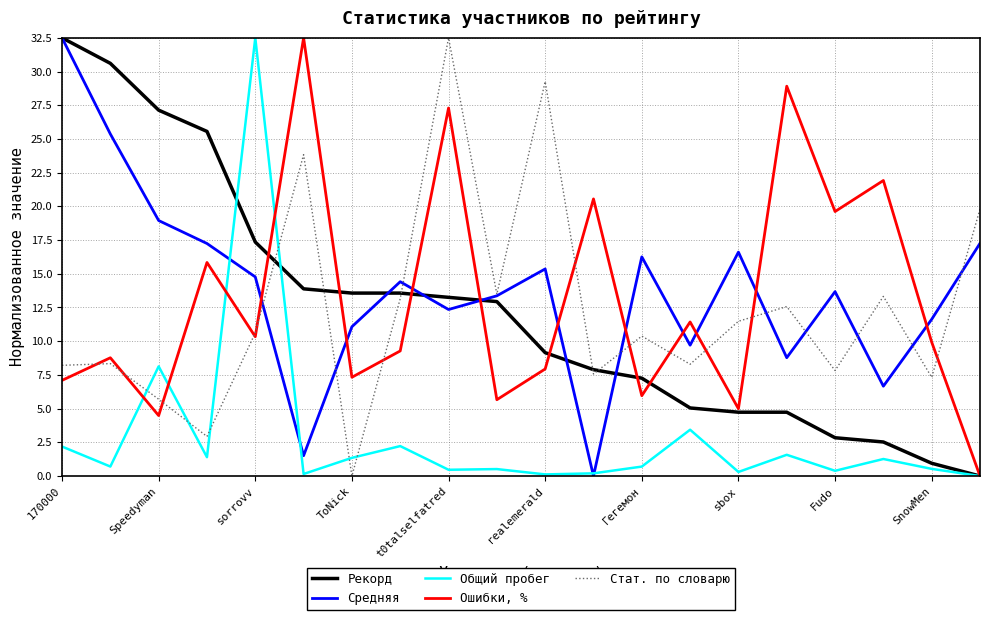

What is the highest value of the Средняя series?

32.5